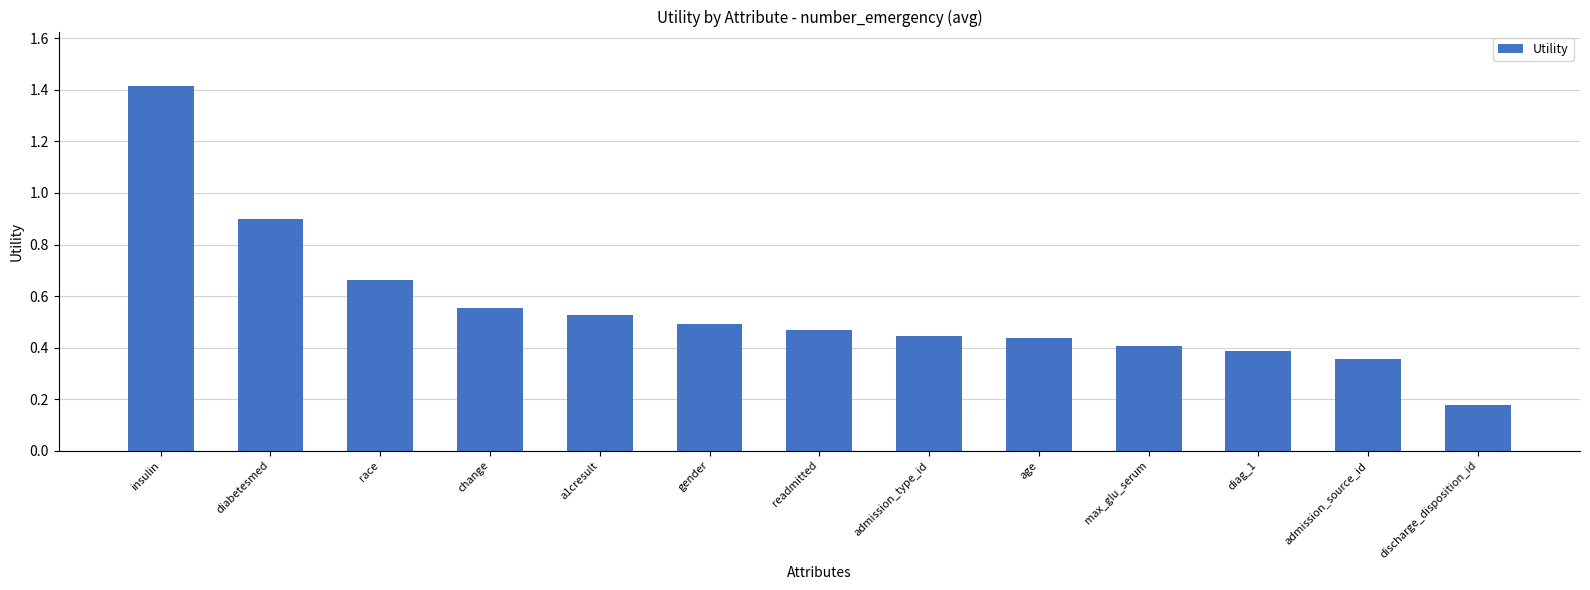

What position from the left is race?

3